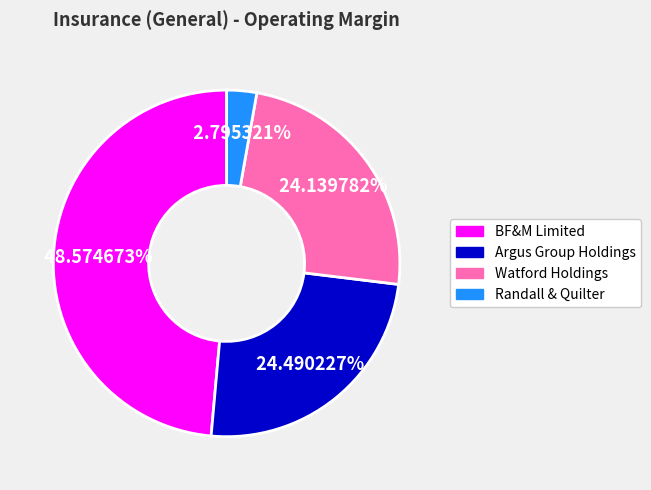

How many slices are in this pie chart?

4